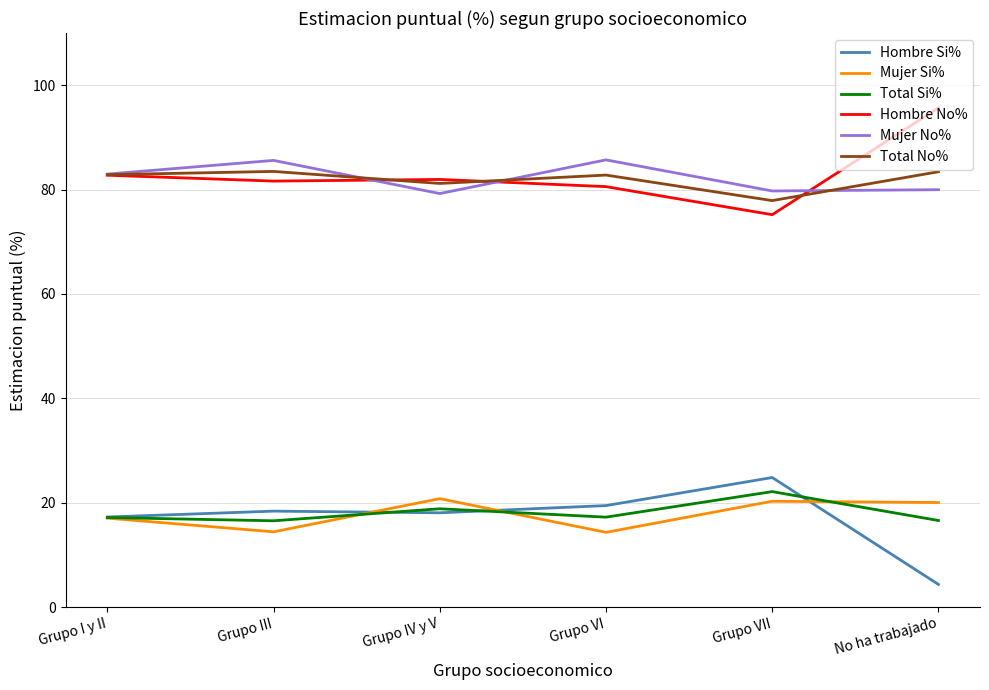

What is the total value across all series at Grupo I y II?

300.0